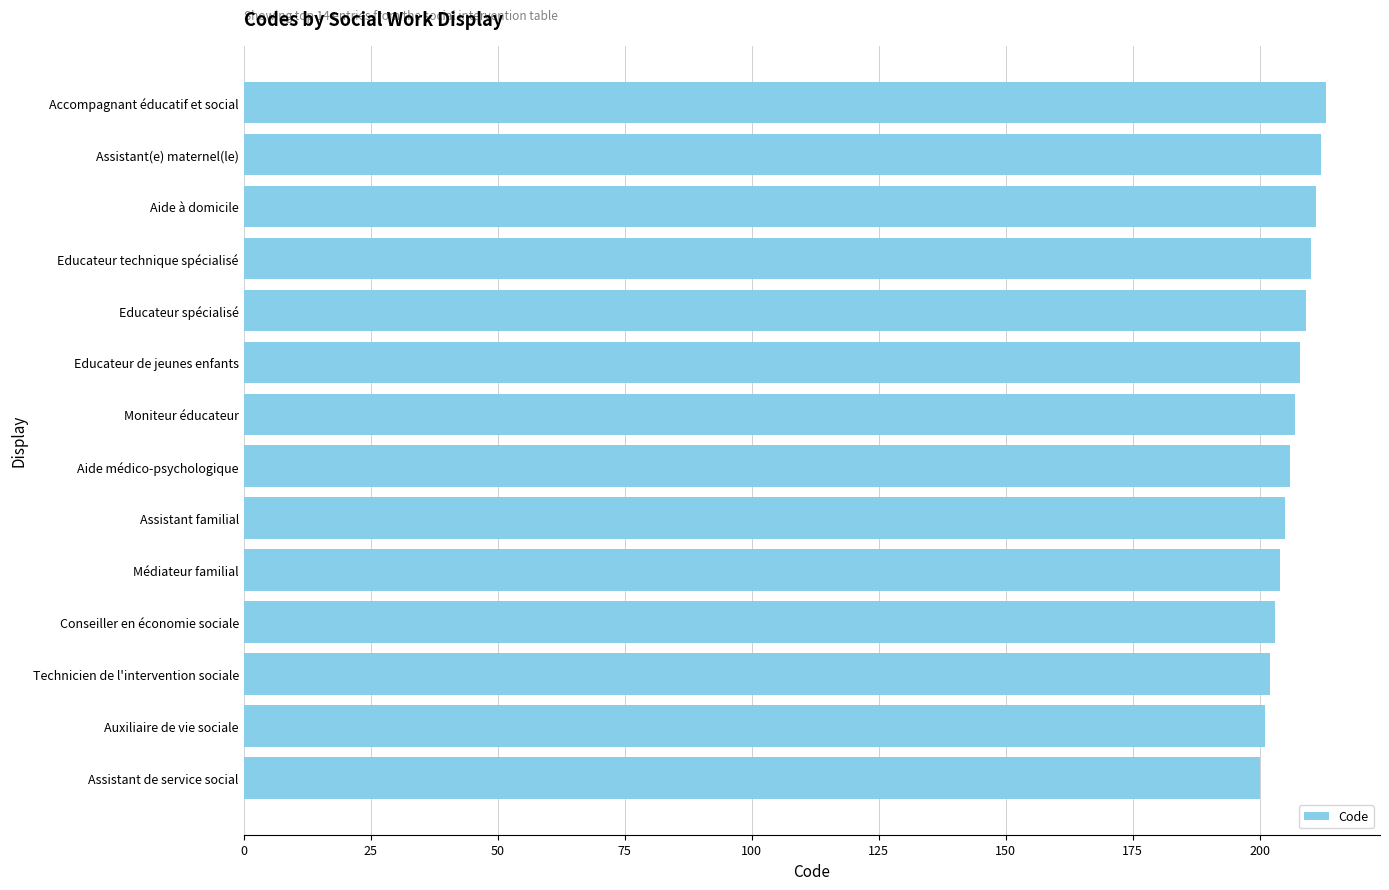

Reading top to bottom, list all the values displayed in this chart.

Accompagnant éducatif et social=213	Assistant(e) maternel(le)=212	Aide à domicile=211	Educateur technique spécialisé=210	Educateur spécialisé=209	Educateur de jeunes enfants=208	Moniteur éducateur=207	Aide médico-psychologique=206	Assistant familial=205	Médiateur familial=204	Conseiller en économie sociale=203	Technicien de l'intervention sociale=202	Auxiliaire de vie sociale=201	Assistant de service social=200